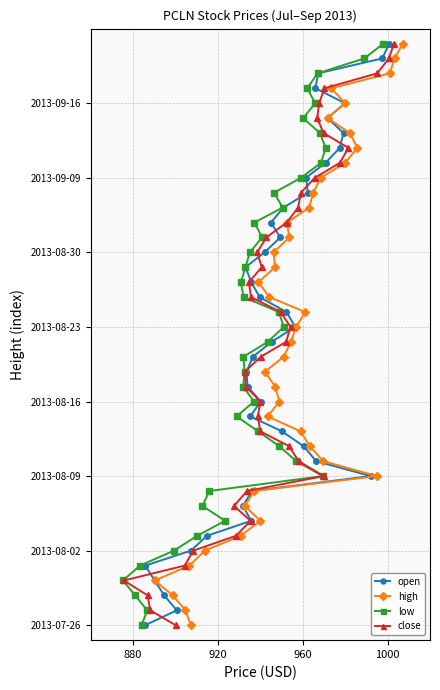

How many positive values does the open series have?

39